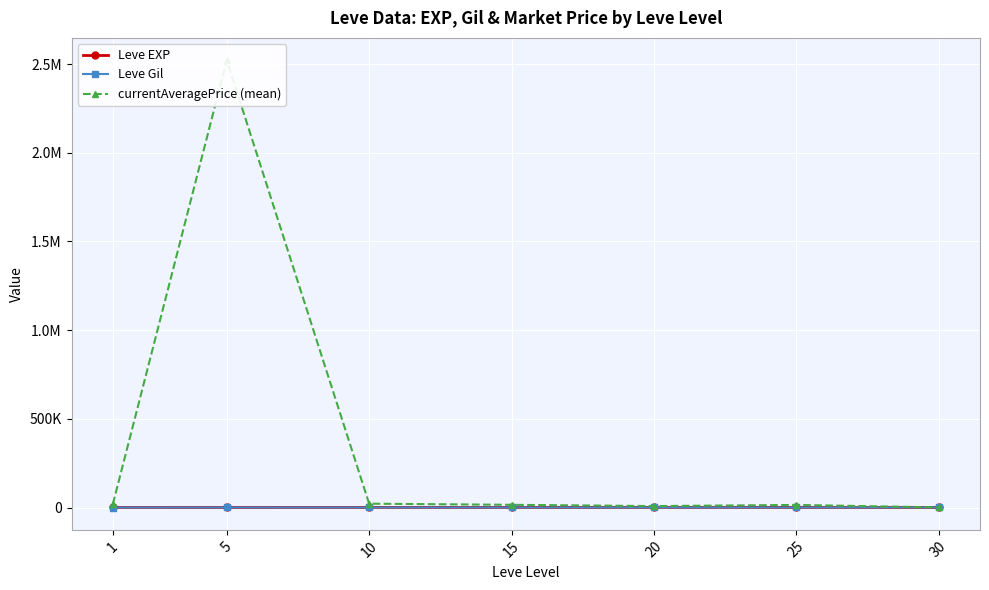

Reading left to right, extract all data points from this chart.

Leve EXP: 520.0	428.3	566.7	510.0	653.3	558.0	428.0
Leve Gil: 112.3	159.0	170.7	249.7	214.2	335.4	380.8
currentAveragePrice (mean): 18742.8	2521669.8	21634.2	15277.5	8067.2	14499.0	781.0